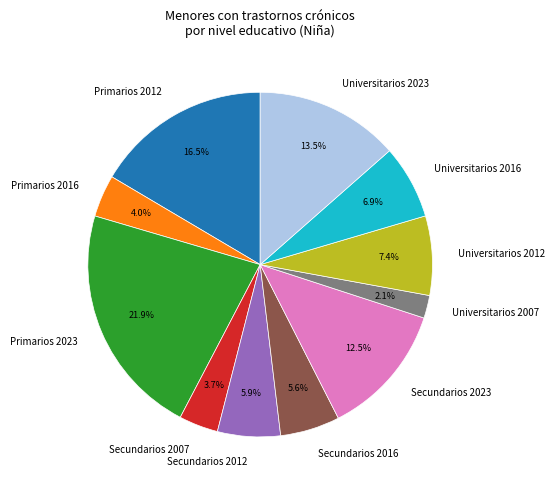

Is Primarios 2016 the majority of the pie?

No